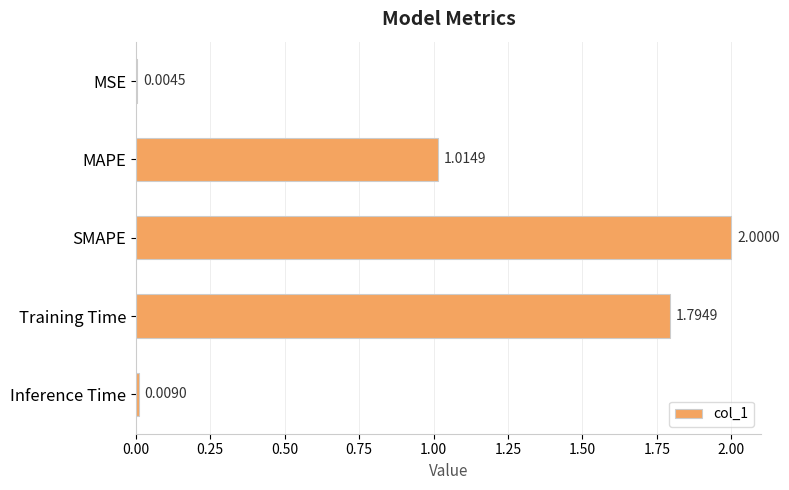

Are the bars horizontal?

Yes